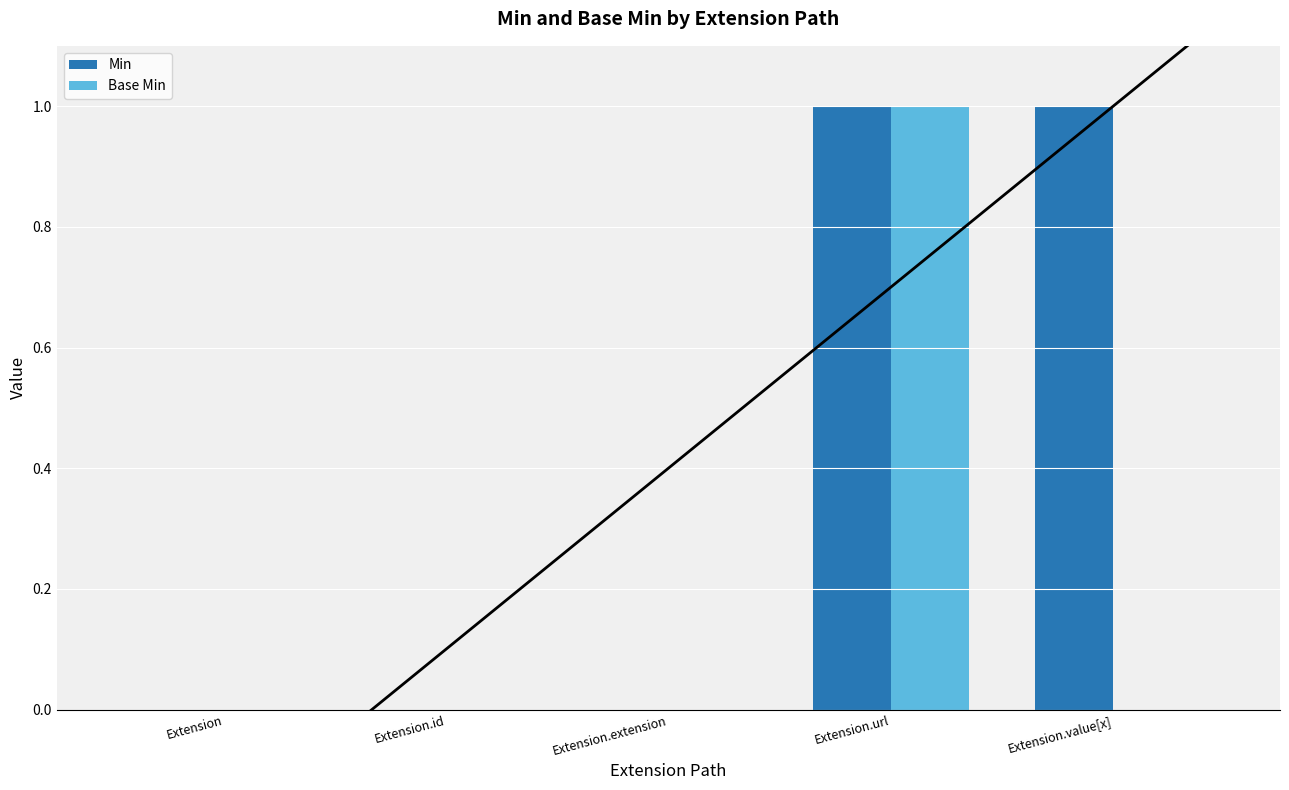

Reading right to left, what are all the values shown in this chart?

Min: 1	1	0	0	0
Base Min: 0	1	0	0	0